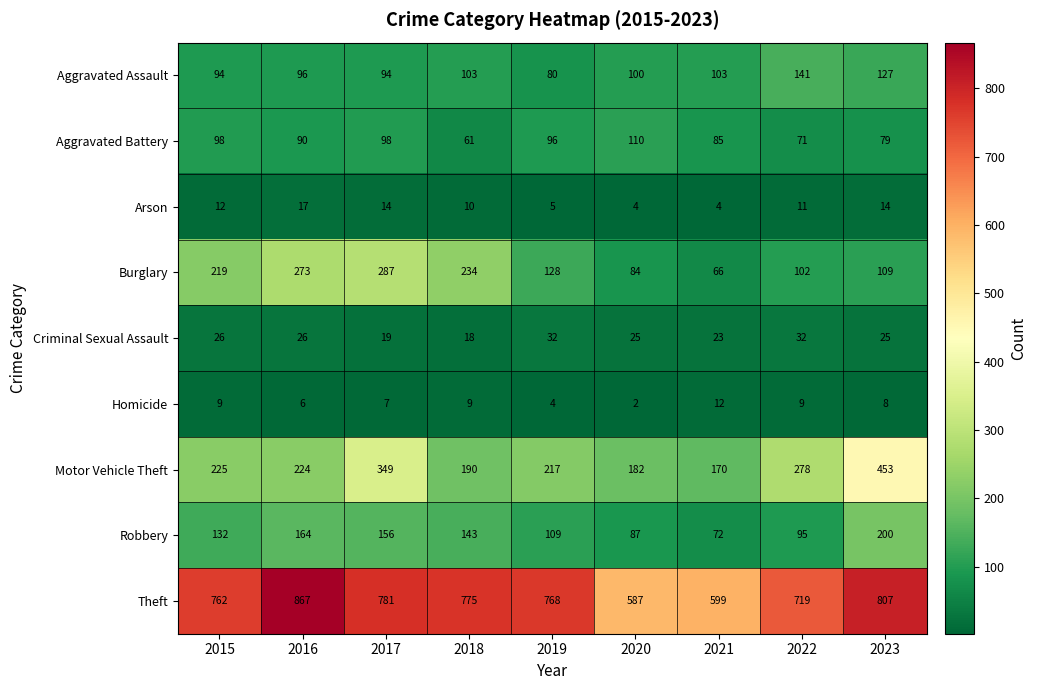

Count the number of categories in the chart.

9